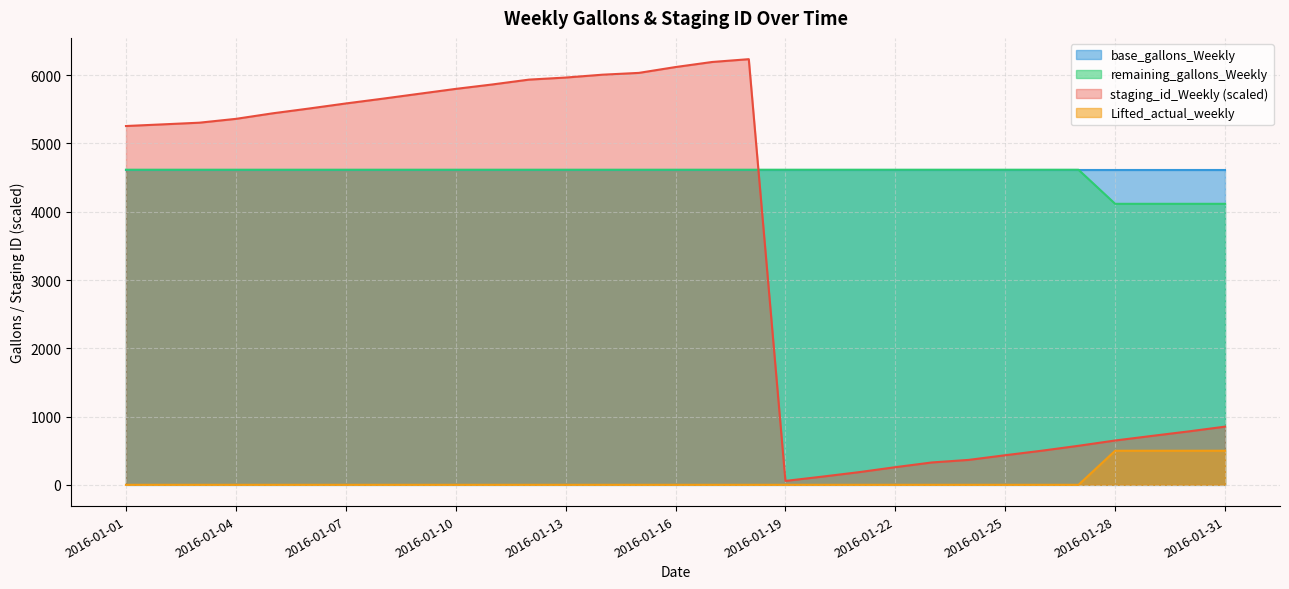

Where is Lifted_actual_weekly nearest to the value 4365?

2016-01-28